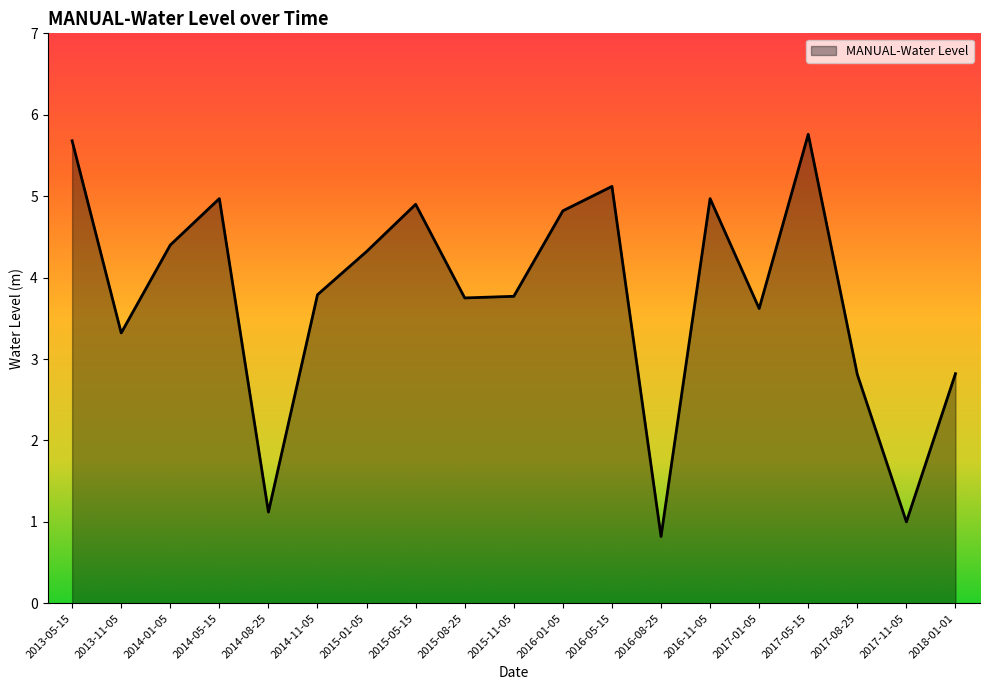

How many interior local peaks (higher than both neighbors) does the data have?

5